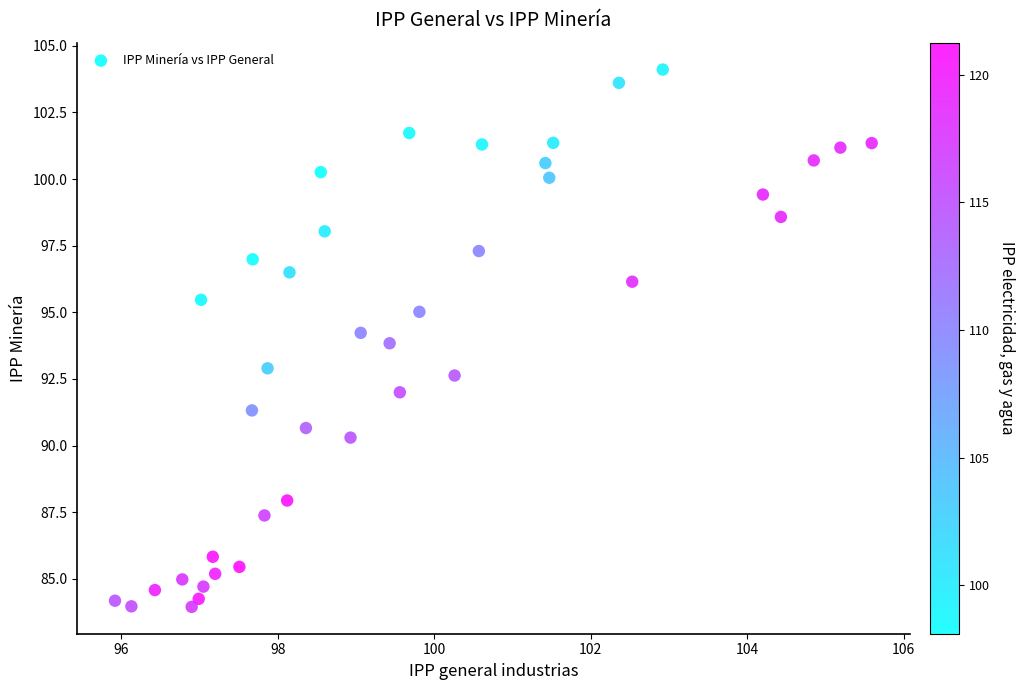

What is the range of Y values (max minus min)?

20.2